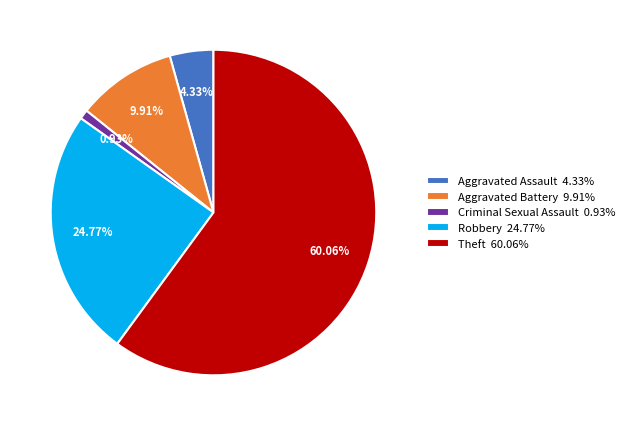

Which slice represents more than half of the pie?

Theft 60.06%